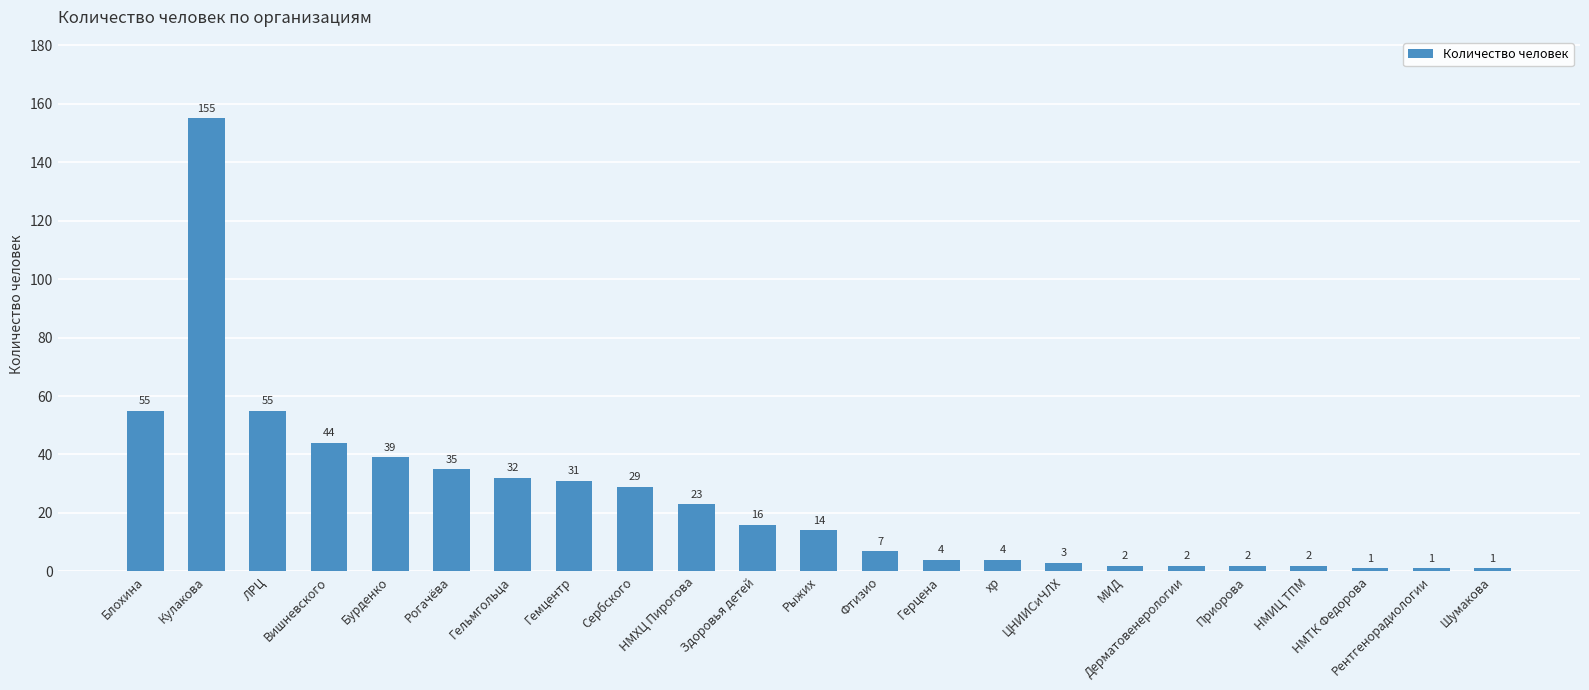

What is the minimum value shown in the chart?

1